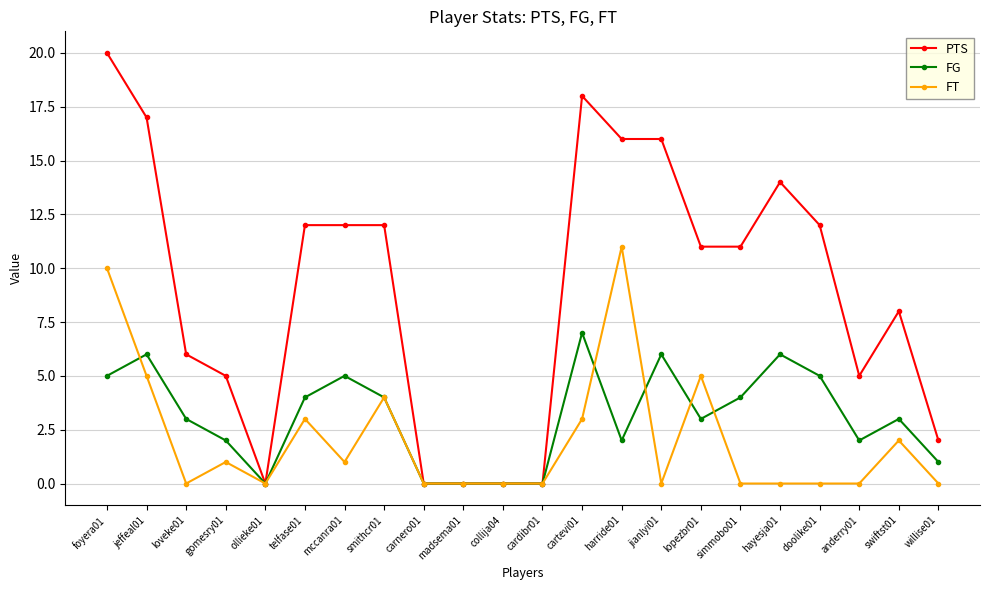

True or false: PTS has more than 1 interior local peaks.

True